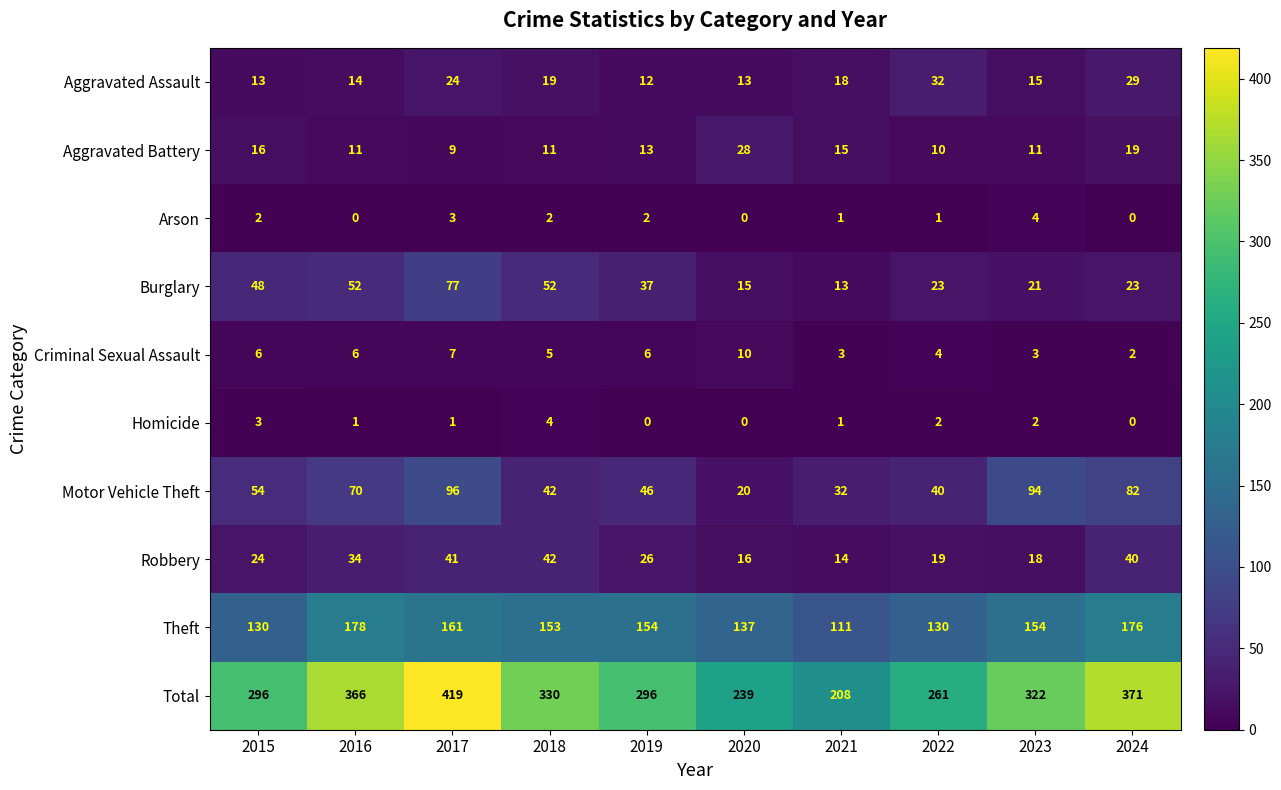

What is the sum of all Motor Vehicle Theft values?

576